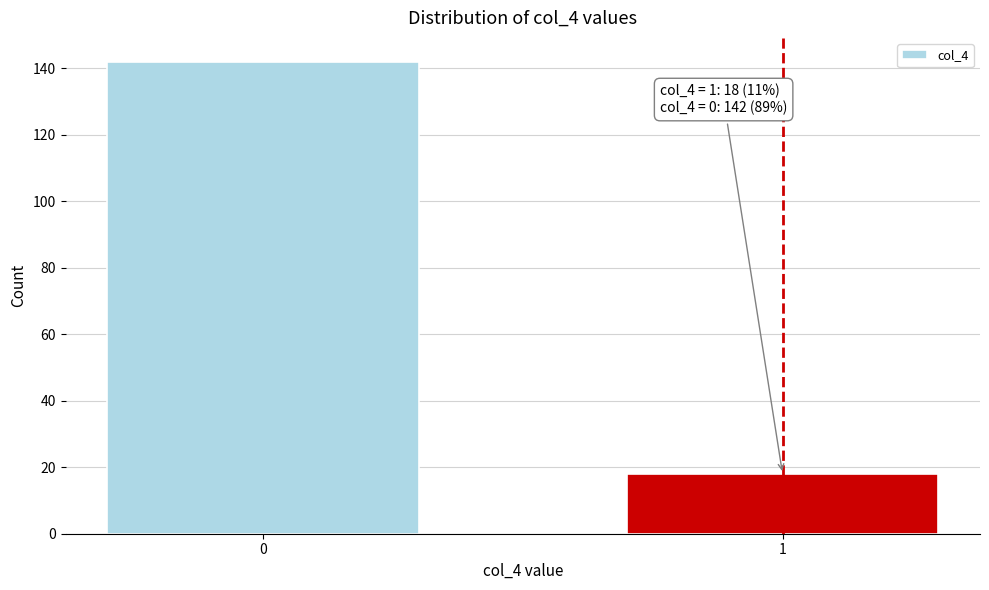

Reading right to left, extract all data points from this chart.

1=18	0=142